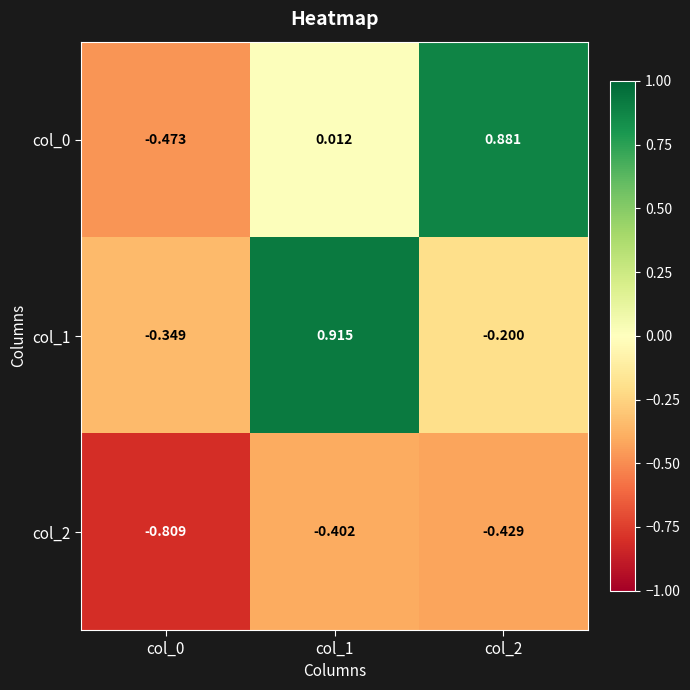

Count the number of data series in this chart.

3